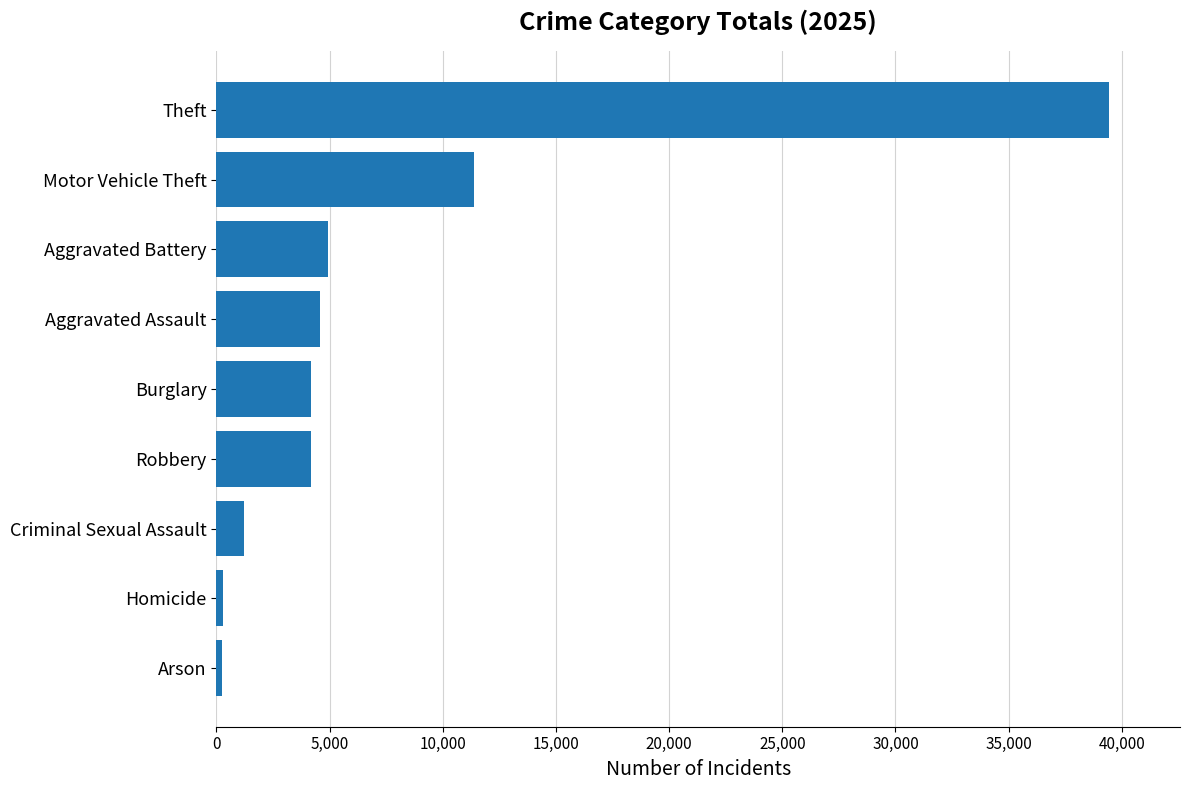

Where is the data nearest to the value 19840?

Motor Vehicle Theft